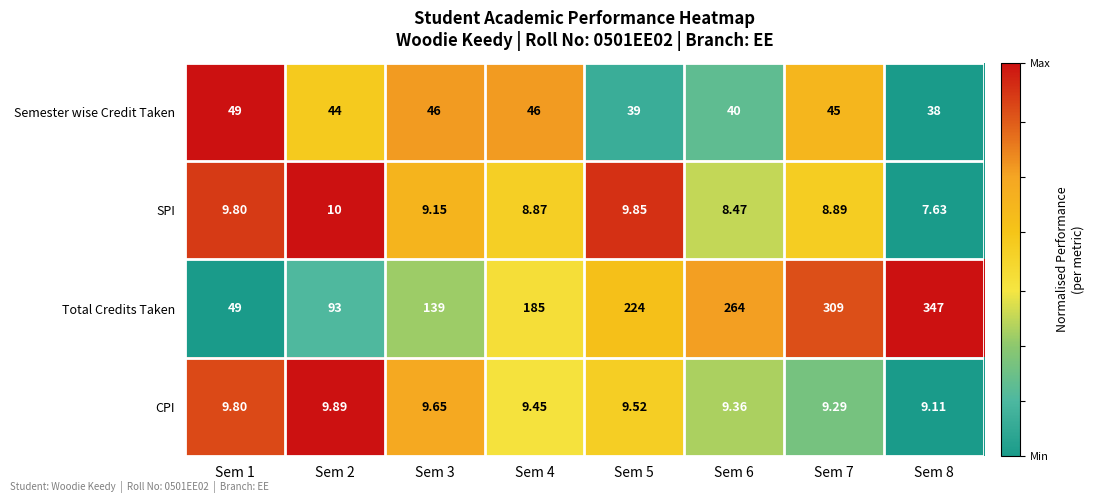

What is the total value across all series at Sem 6?

321.8